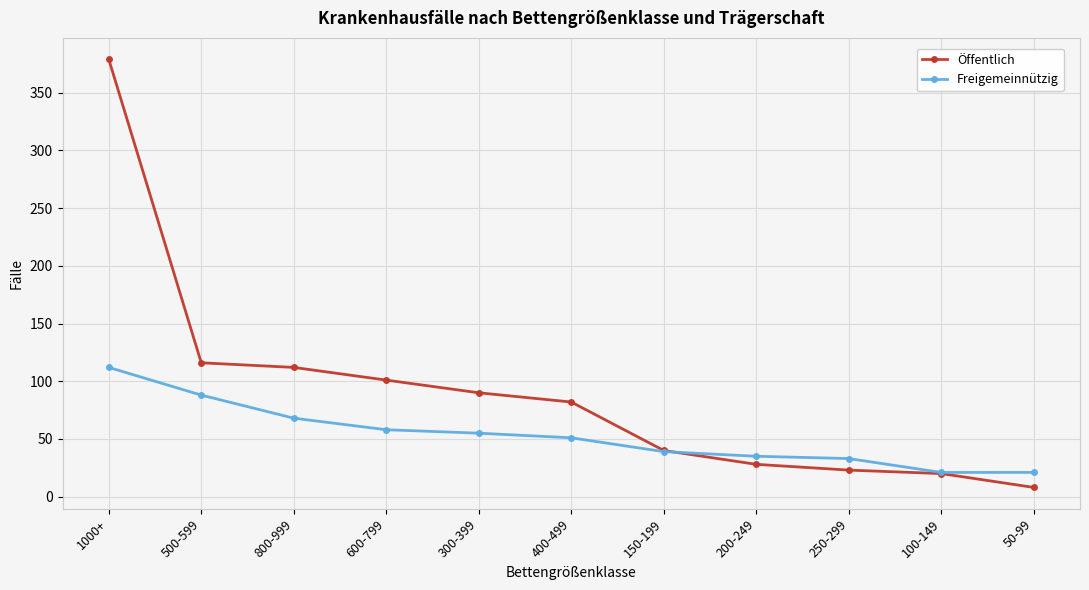

Which category has the lowest value in the Öffentlich series?

50-99